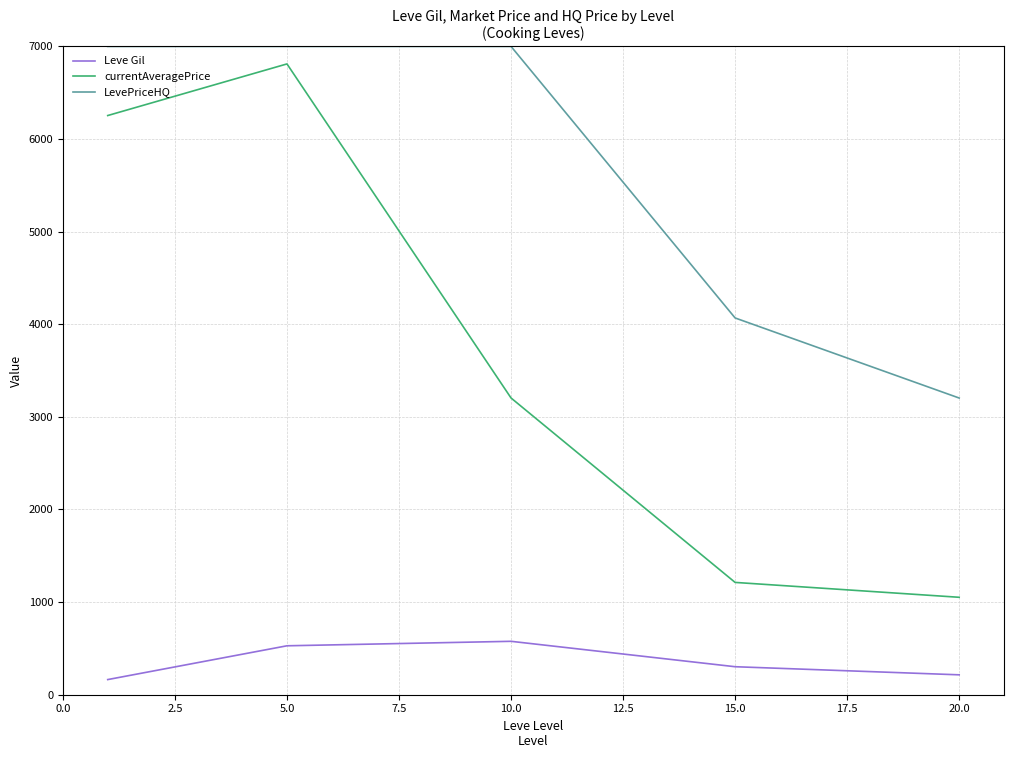

Count the number of data series in this chart.

3